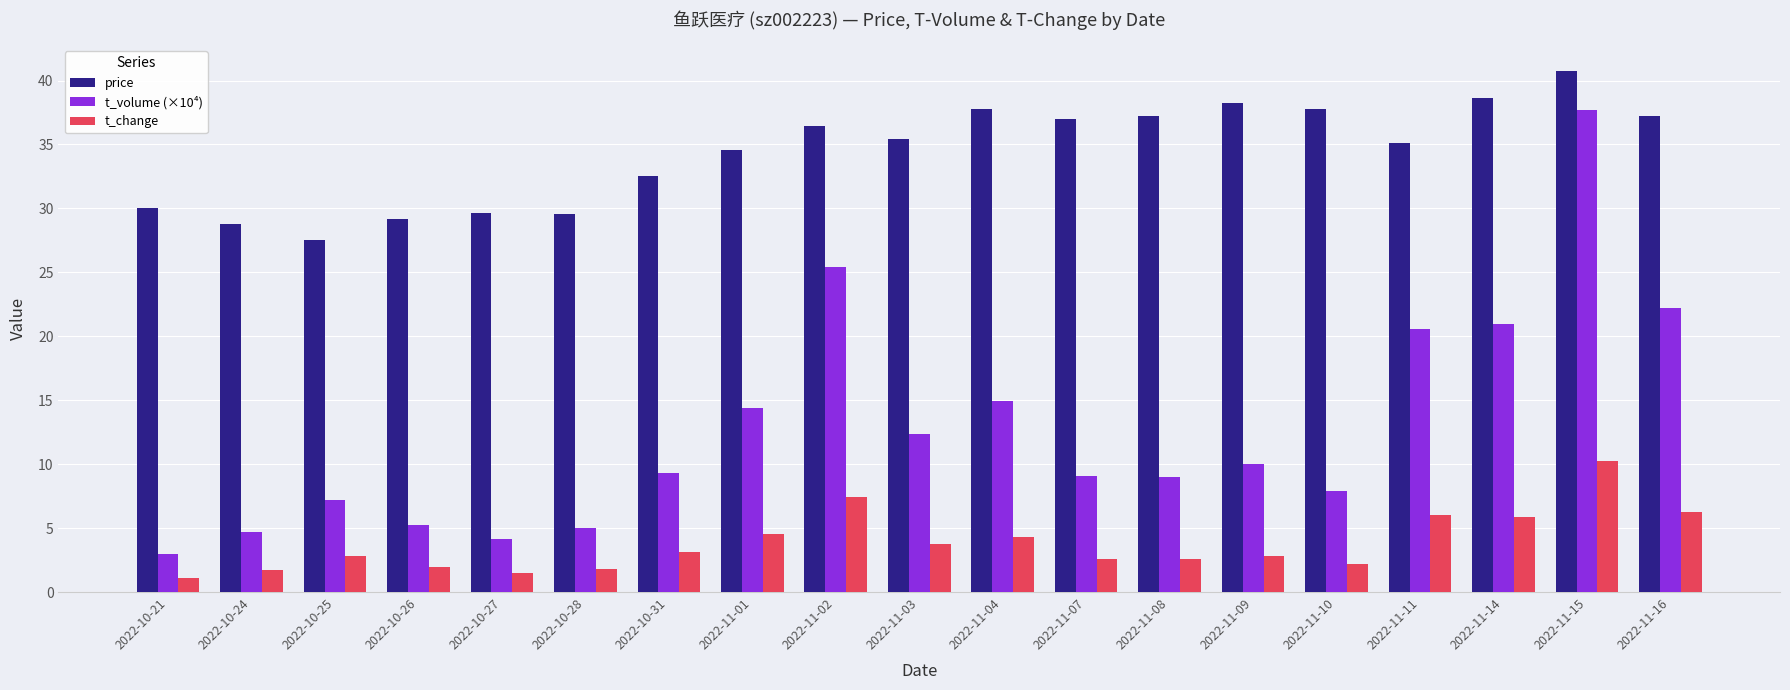

True or false: price has a value of 26.9 at 2022-11-14.

False